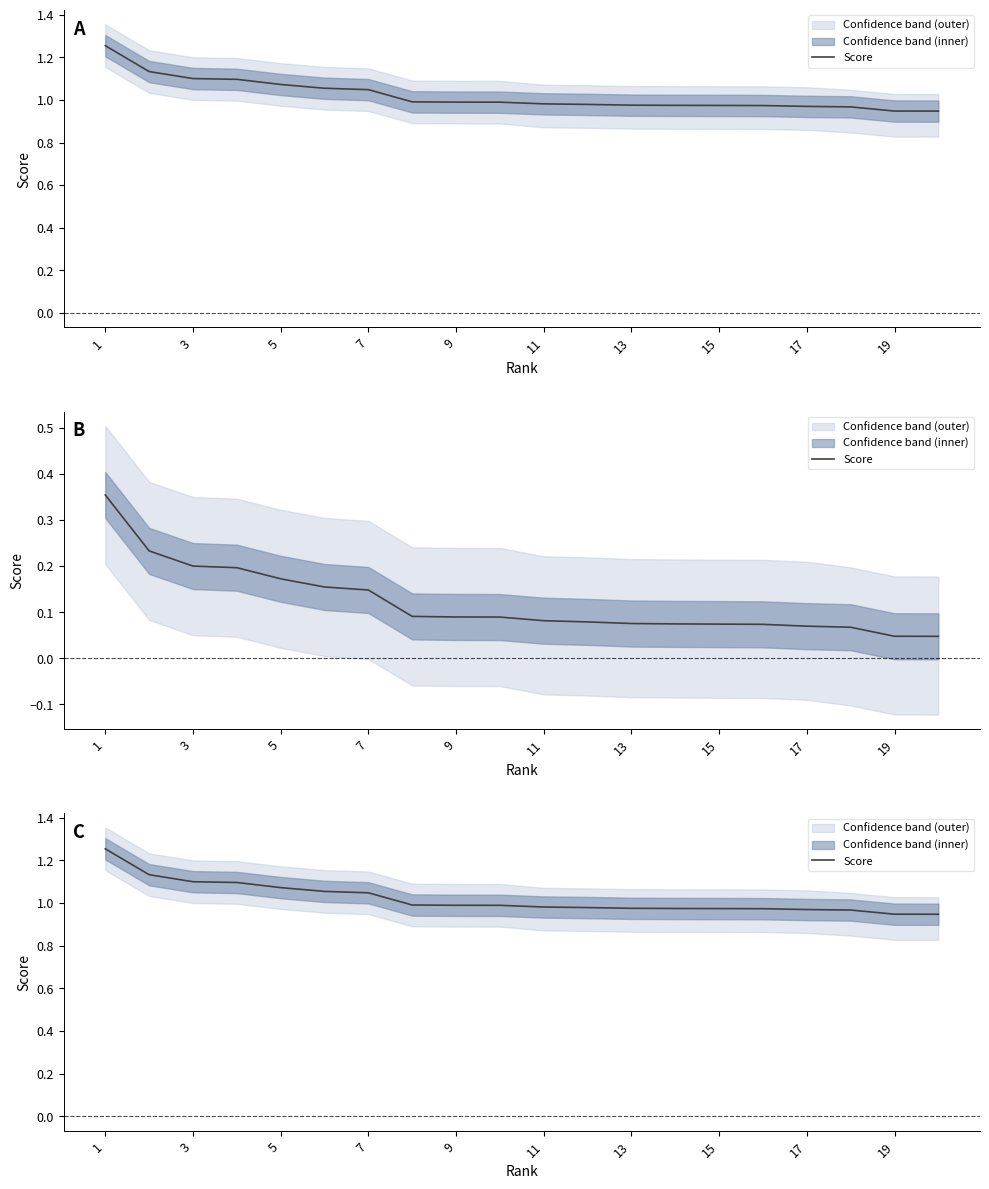

True or false: the data has more than 2 interior local peaks.

False